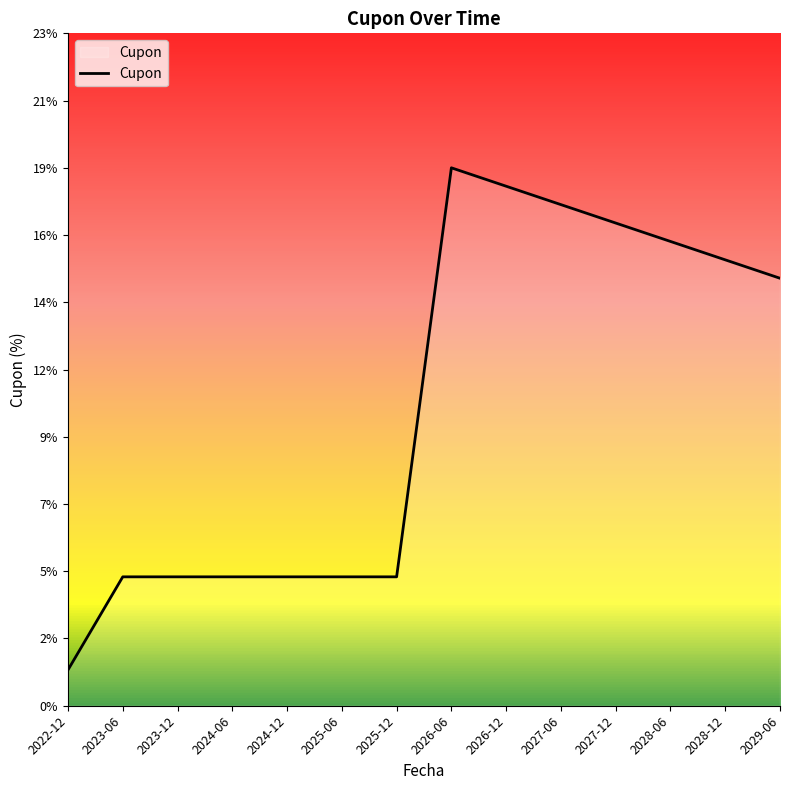

Reading left to right, what are all the values shown in this chart?

1.2	4.5	4.5	4.5	4.5	4.5	4.5	18.8	18.1	17.5	16.9	16.2	15.6	14.9